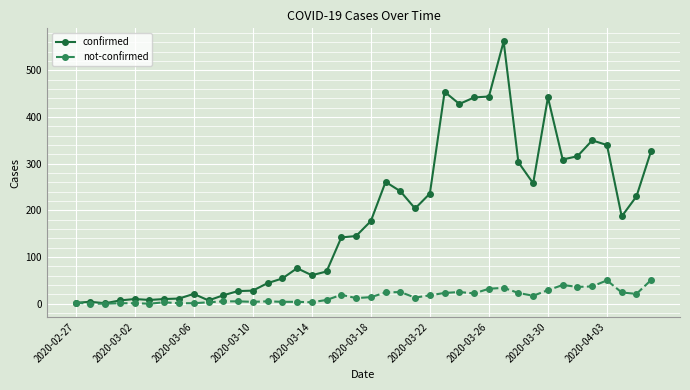

True or false: not-confirmed has more than 2 points higher than both neighbors.

True